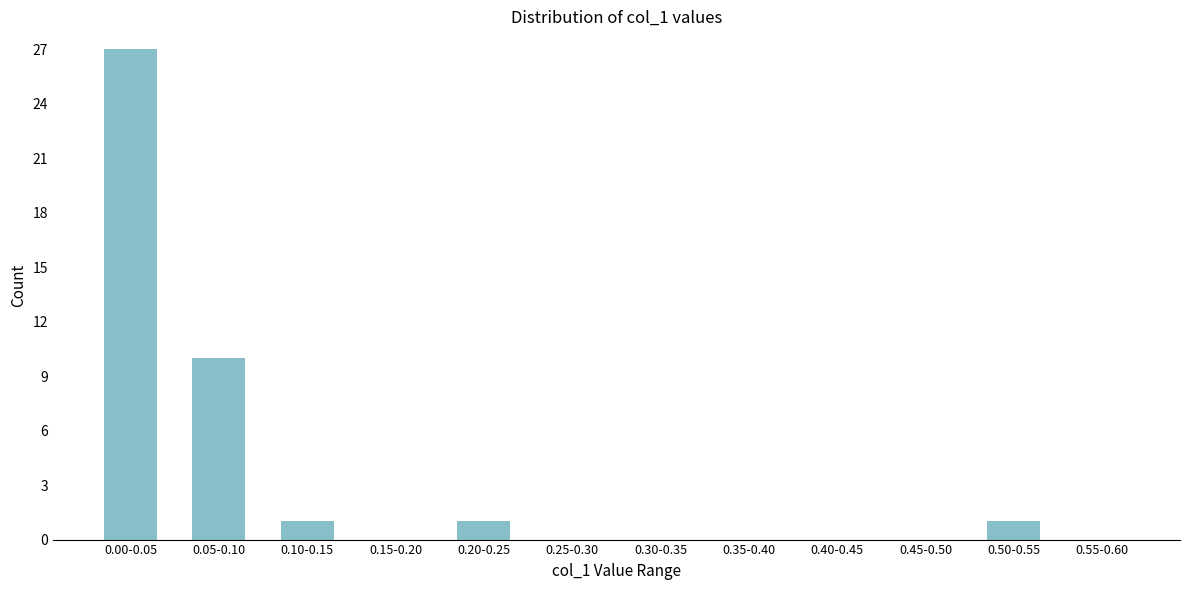

Reading right to left, transcribe all the data shown in this chart.

0.55-0.60=0	0.50-0.55=1	0.45-0.50=0	0.40-0.45=0	0.35-0.40=0	0.30-0.35=0	0.25-0.30=0	0.20-0.25=1	0.15-0.20=0	0.10-0.15=1	0.05-0.10=10	0.00-0.05=27